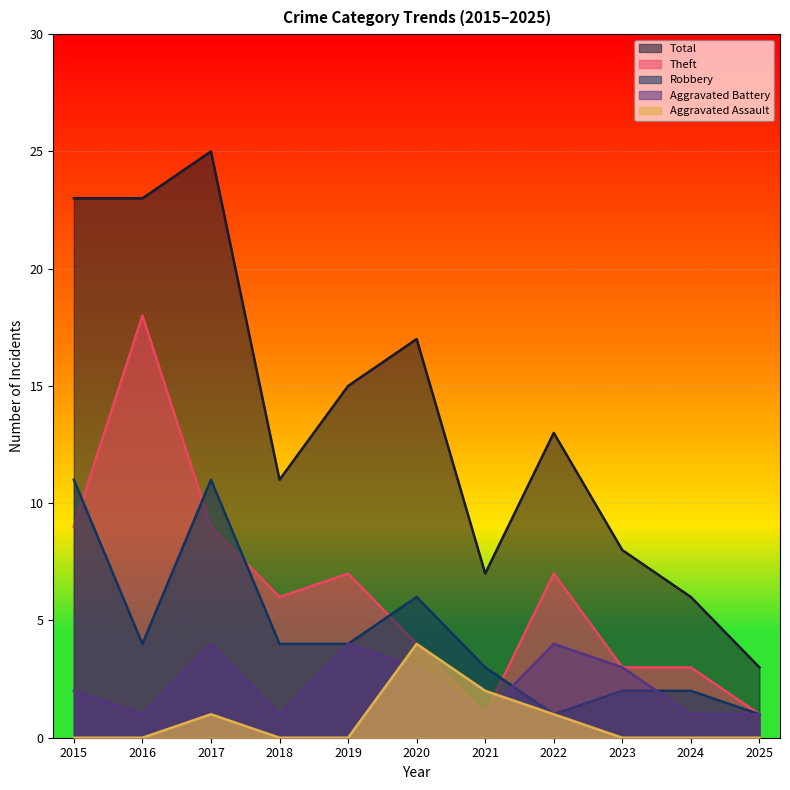

At which category is the sum across all series the highest?

2017